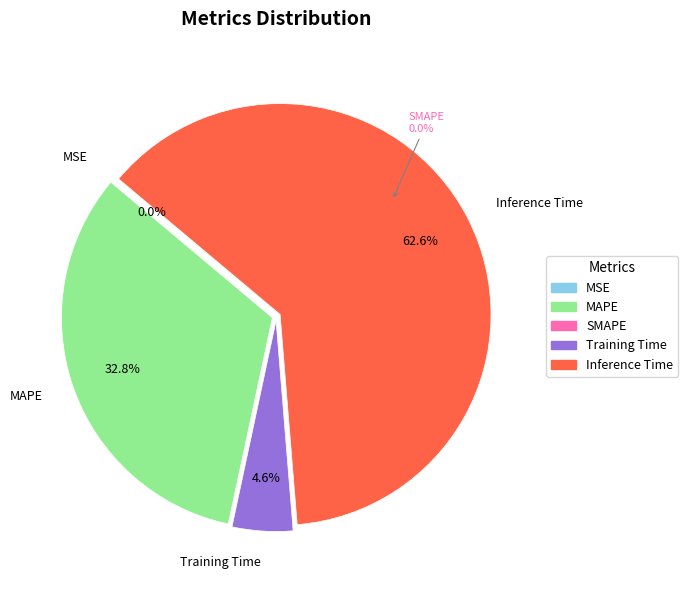

Is the sum of Training Time and SMAPE greater than half?

No